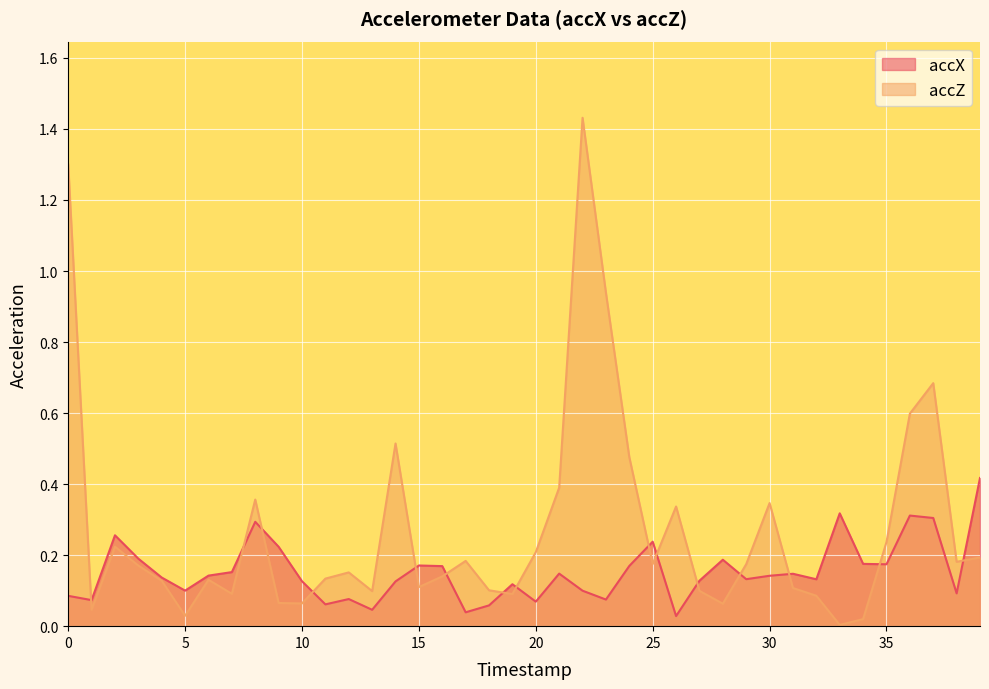

At 9, list the series in order from largest to smallest.

accX, accZ